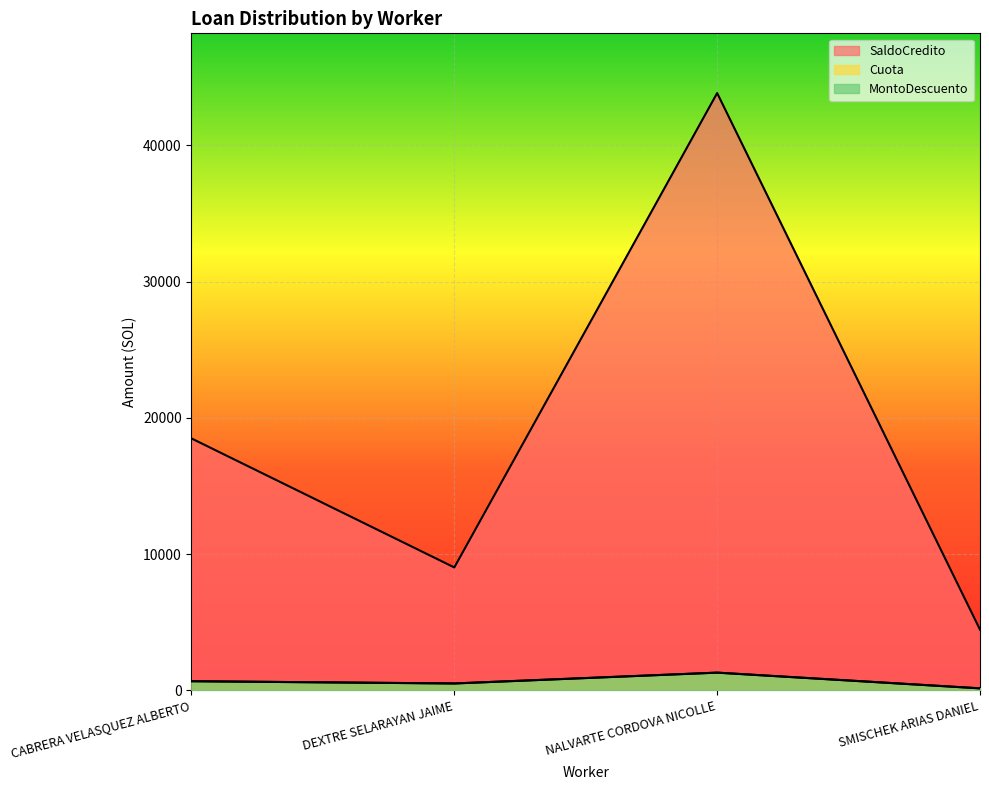

Which series has the widest spread of values?

SaldoCredito